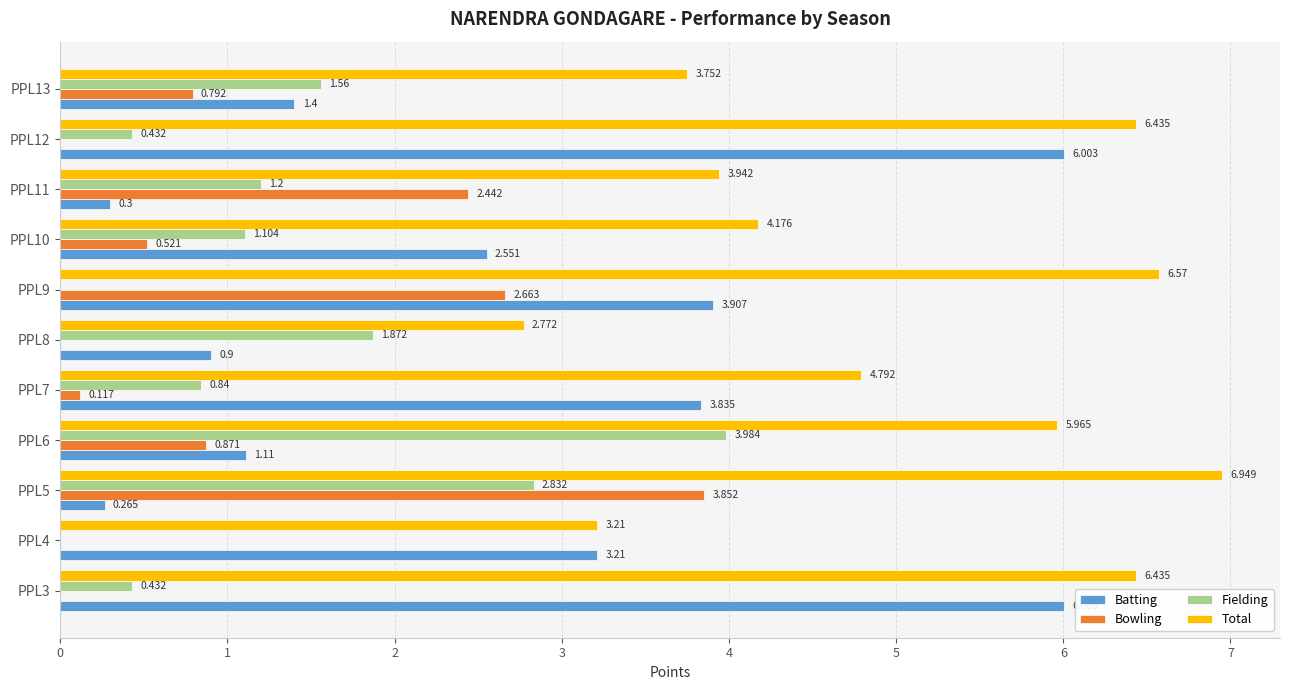

How many data points in Bowling are above 0?

7